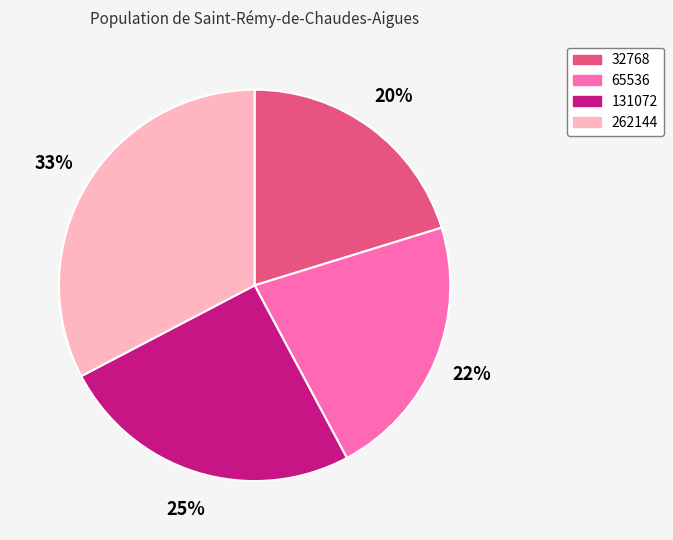

How many segments does this pie chart have?

4